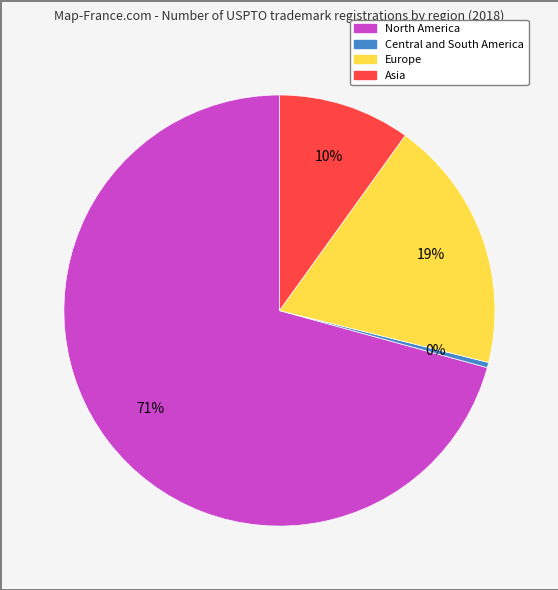

To the nearest percent, what is the average slice percentage?

25%